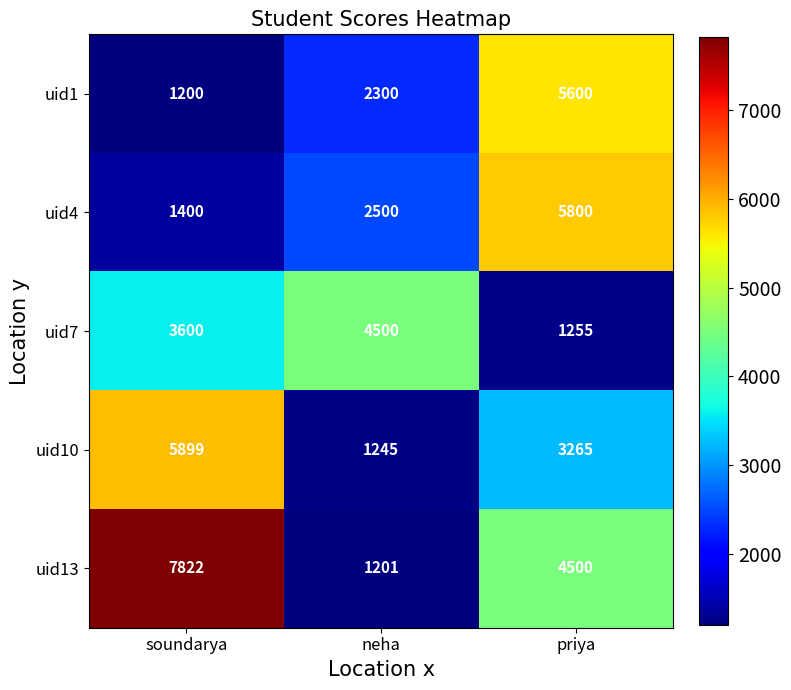

What is the spread (max minus min) of values at neha?

3299